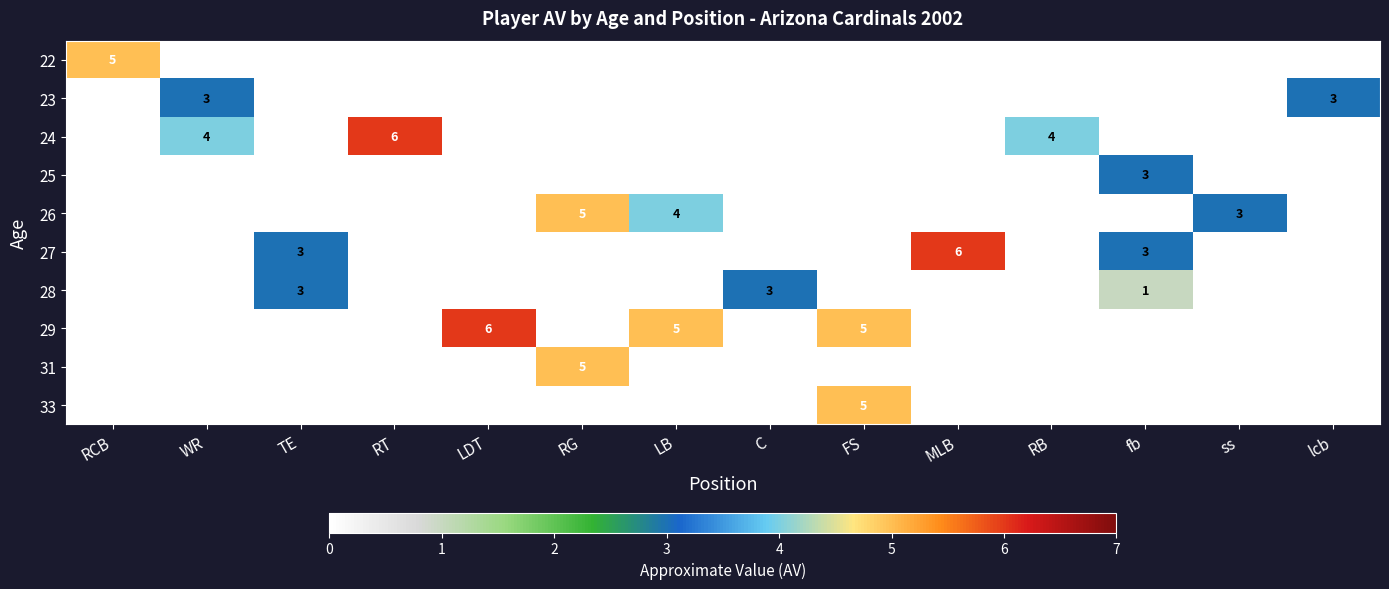

True or false: 23 has a value of 1 at lcb.

False